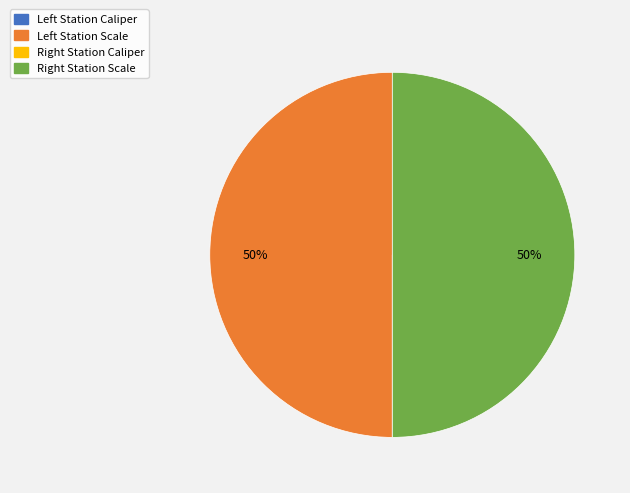

To the nearest percent, what is the difference between the largest and smallest slice percentages?

50%